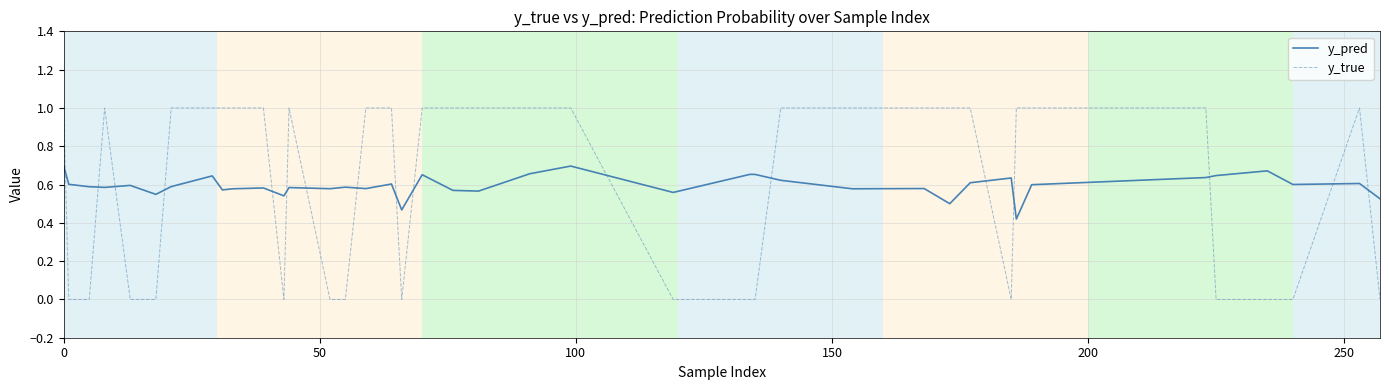

True or false: y_true and y_pred intersect in this chart.

True